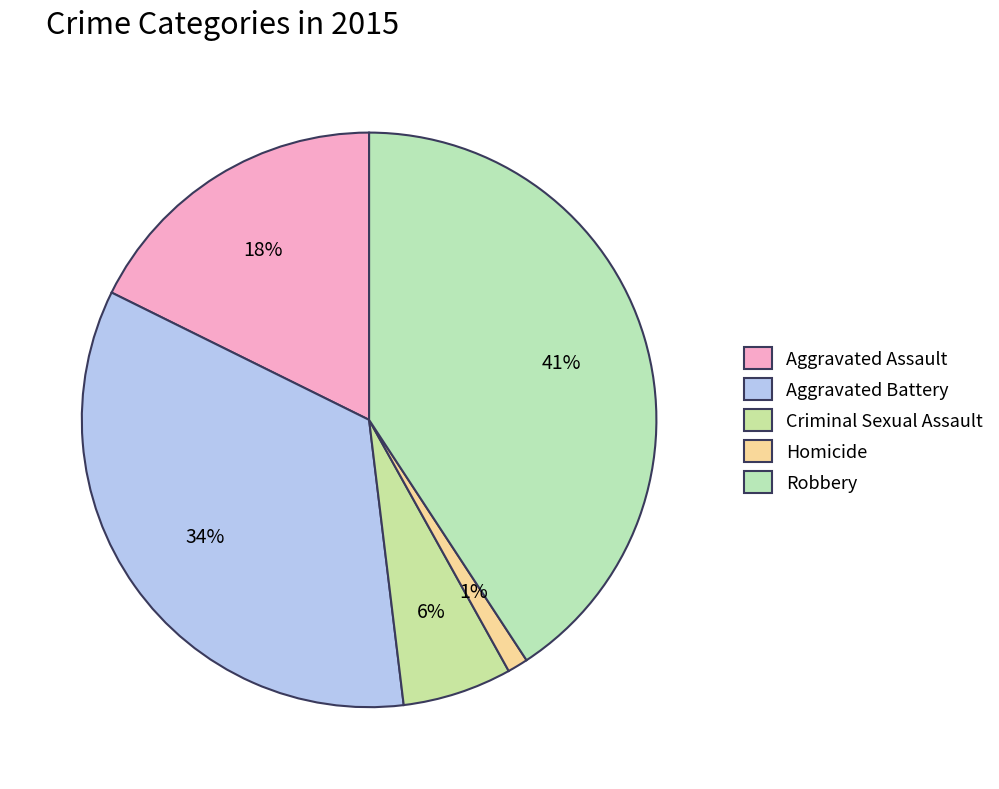

What is the smallest slice in the pie chart?

Homicide